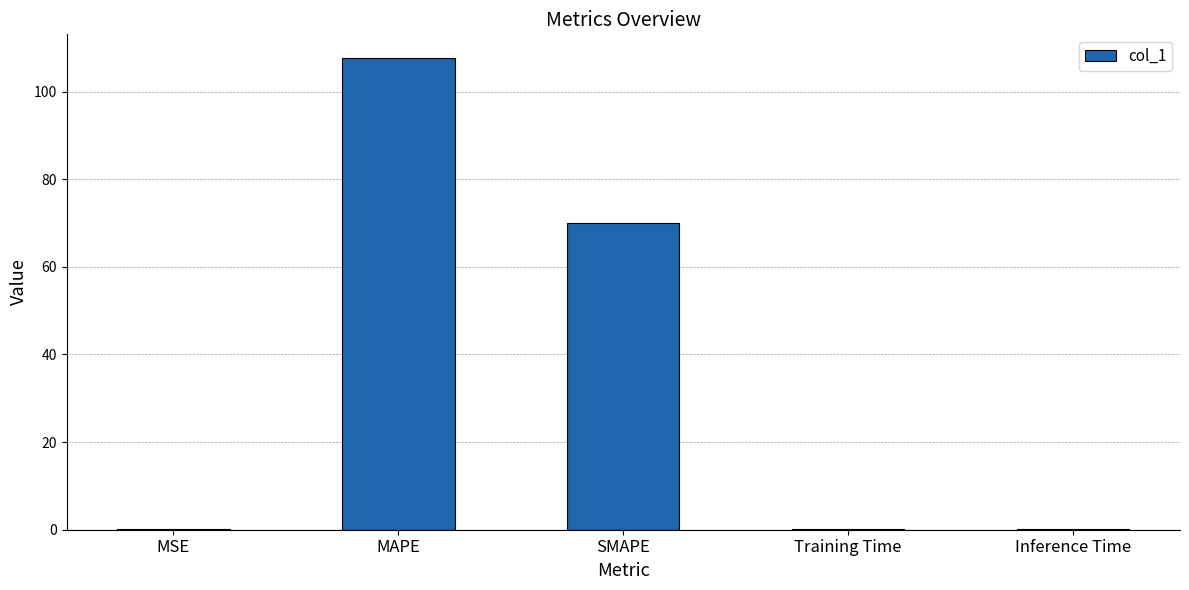

Where is the data nearest to the value 53?

SMAPE